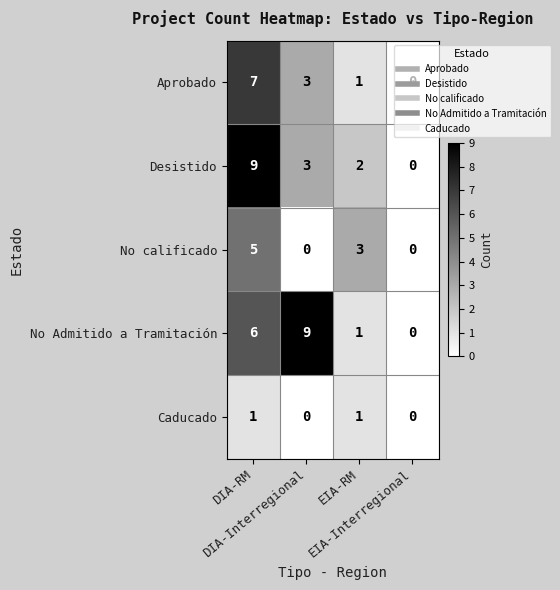

Which series has the largest total across all categories?

No Admitido a Tramitación